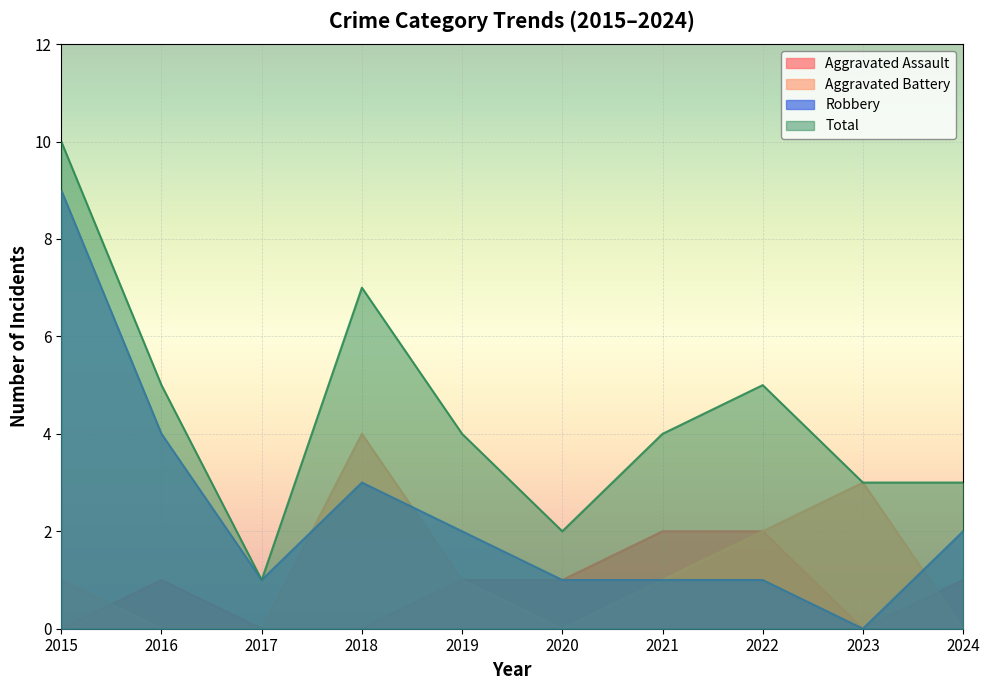

At which category does Robbery reach its first local valley?

2017